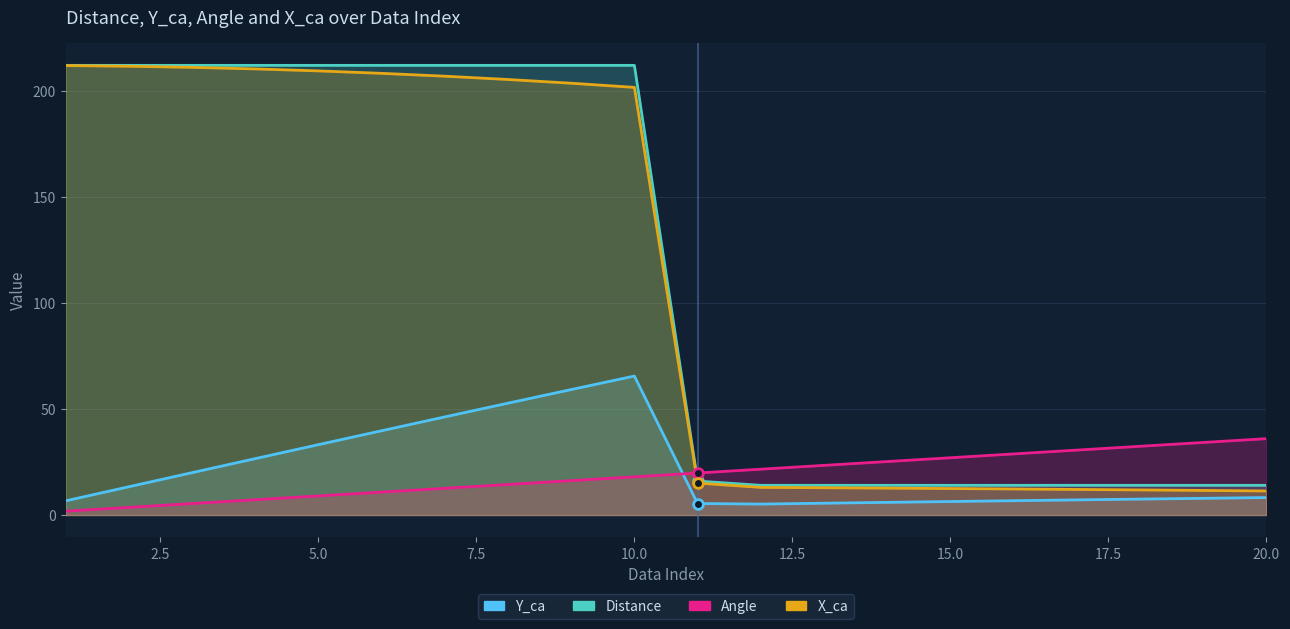

Reading left to right, extract all data points from this chart.

Y_ca: 1=6.7	2=13.3	3=20.0	4=26.6	5=33.2	6=39.7	7=46.2	8=52.7	9=59.1	10=65.5	11=5.4	12=5.2	13=5.6	14=6.0	15=6.4	16=6.7	17=7.1	18=7.5	19=7.9	20=8.2
Distance: 1=212.0	2=212.0	3=212.0	4=212.0	5=212.0	6=212.0	7=212.0	8=212.0	9=212.0	10=212.0	11=16.0	12=14.0	13=14.0	14=14.0	15=14.0	16=14.0	17=14.0	18=14.0	19=14.0	20=14.0
Angle: 1=1.8	2=3.6	3=5.4	4=7.2	5=9.0	6=10.8	7=12.6	8=14.4	9=16.2	10=18.0	11=19.8	12=21.6	13=23.4	14=25.2	15=27.0	16=28.8	17=30.6	18=32.4	19=34.2	20=36.0
X_ca: 1=211.9	2=211.6	3=211.1	4=210.3	5=209.4	6=208.2	7=206.9	8=205.3	9=203.6	10=201.6	11=15.1	12=13.0	13=12.8	14=12.7	15=12.5	16=12.3	17=12.1	18=11.8	19=11.6	20=11.3